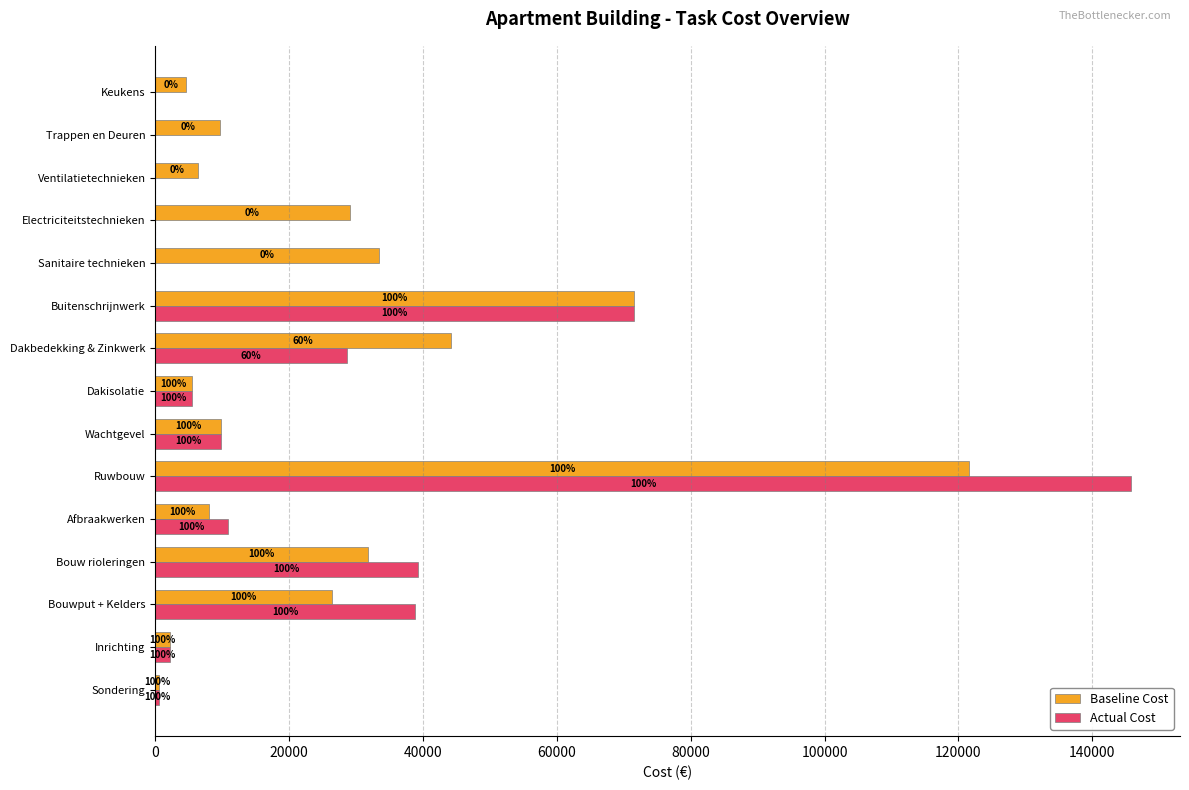

What are all the series names shown in the legend?

Baseline Cost, Actual Cost